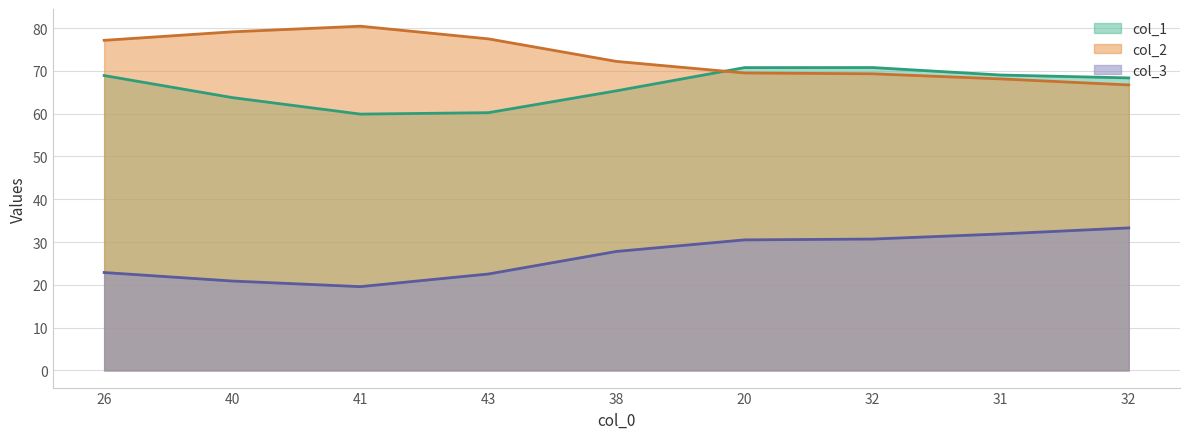

What is the sum of all col_2 values?

660.0